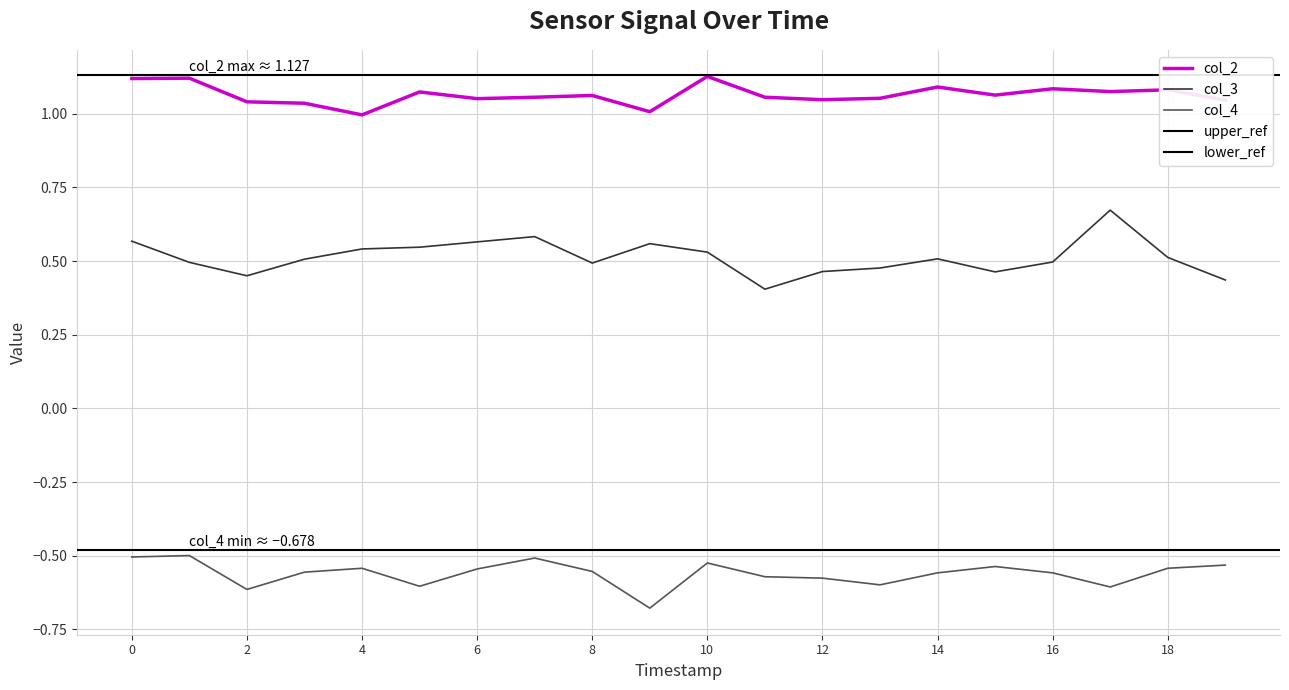

Reading left to right, list all the values displayed in this chart.

col_2: 1.1	1.1	1.0	1.0	1.0	1.1	1.1	1.1	1.1	1.0	1.1	1.1	1.0	1.1	1.1	1.1	1.1	1.1	1.1	1.0
col_3: 0.6	0.5	0.5	0.5	0.5	0.5	0.6	0.6	0.5	0.6	0.5	0.4	0.5	0.5	0.5	0.5	0.5	0.7	0.5	0.4
col_4: -0.5	-0.5	-0.6	-0.6	-0.5	-0.6	-0.5	-0.5	-0.6	-0.7	-0.5	-0.6	-0.6	-0.6	-0.6	-0.5	-0.6	-0.6	-0.5	-0.5